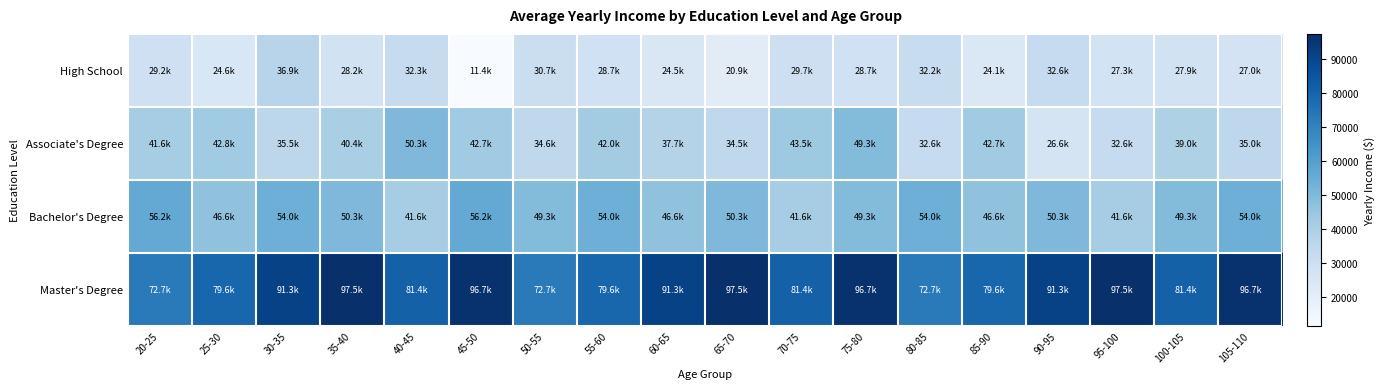

What is the maximum value shown in the chart?

97513.8